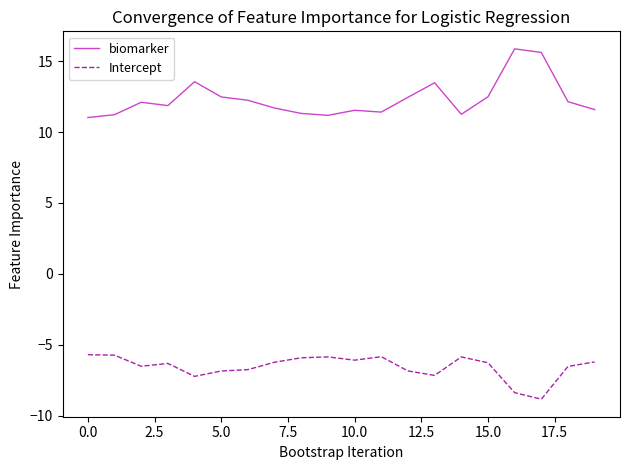

What is the difference between the maximum and minimum values in the Intercept series?

3.1